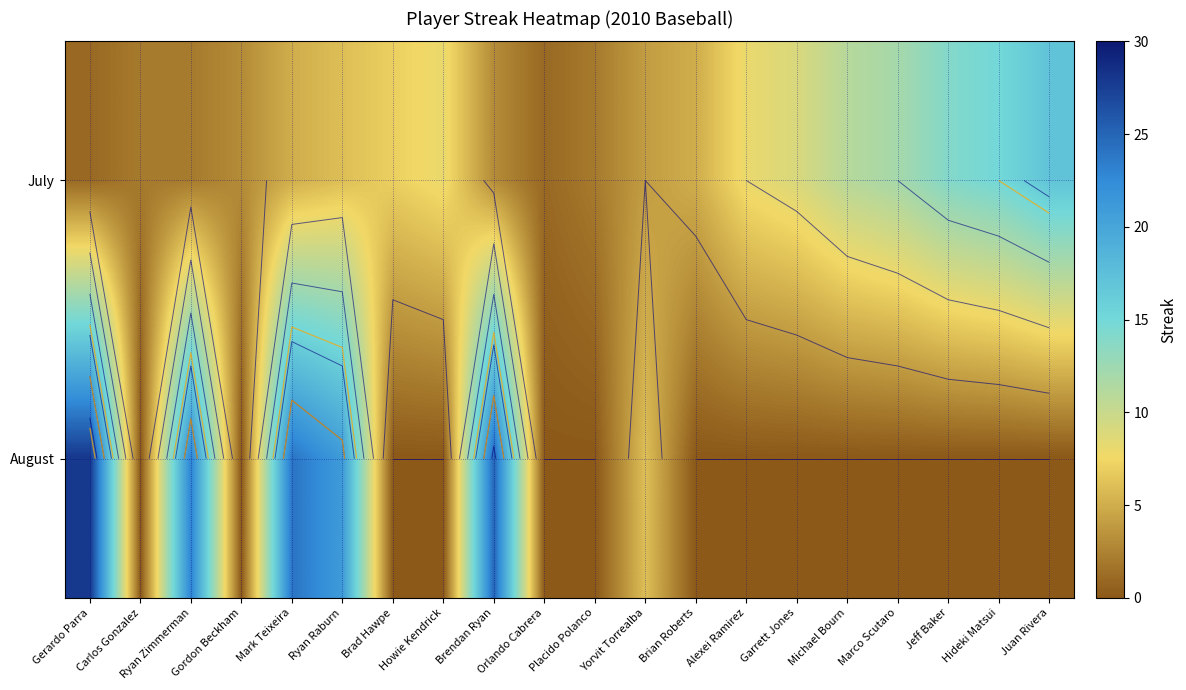

At Jeff Baker, list the series in order from largest to smallest.

July, August